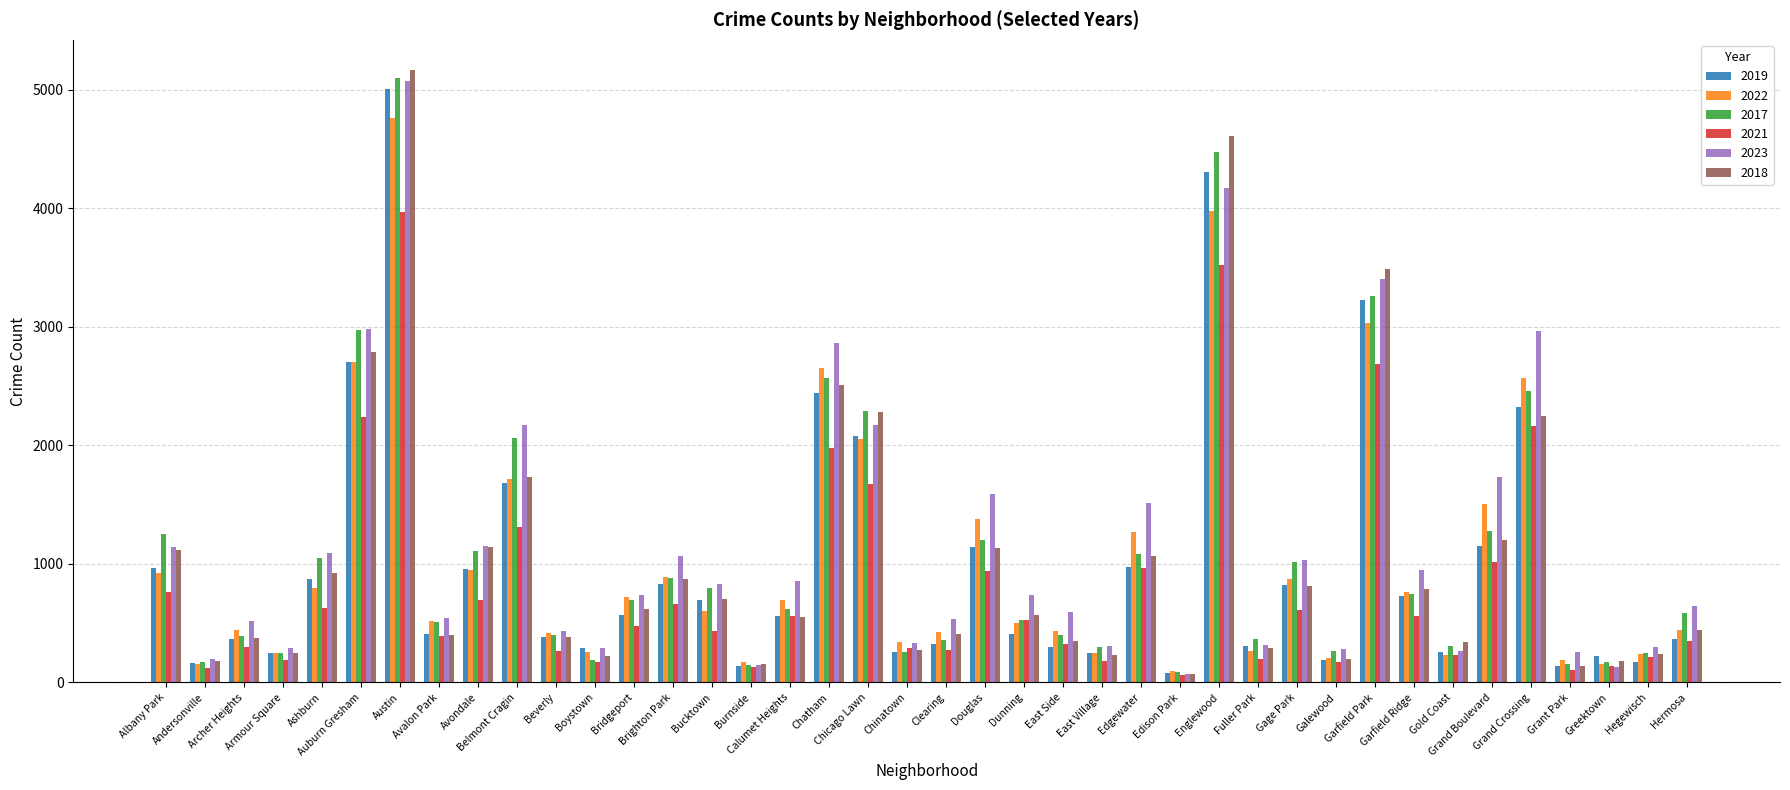

What value does the 2019 series have at Avondale, to the nearest 100?

1000